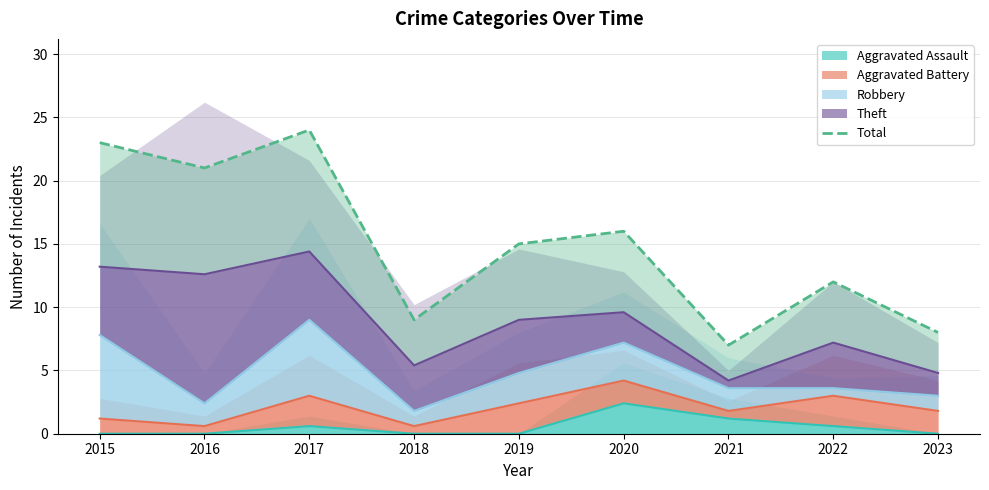

Reading left to right, what are all the values shown in this chart?

2015=23	2016=21	2017=24	2018=9	2019=15	2020=16	2021=7	2022=12	2023=8